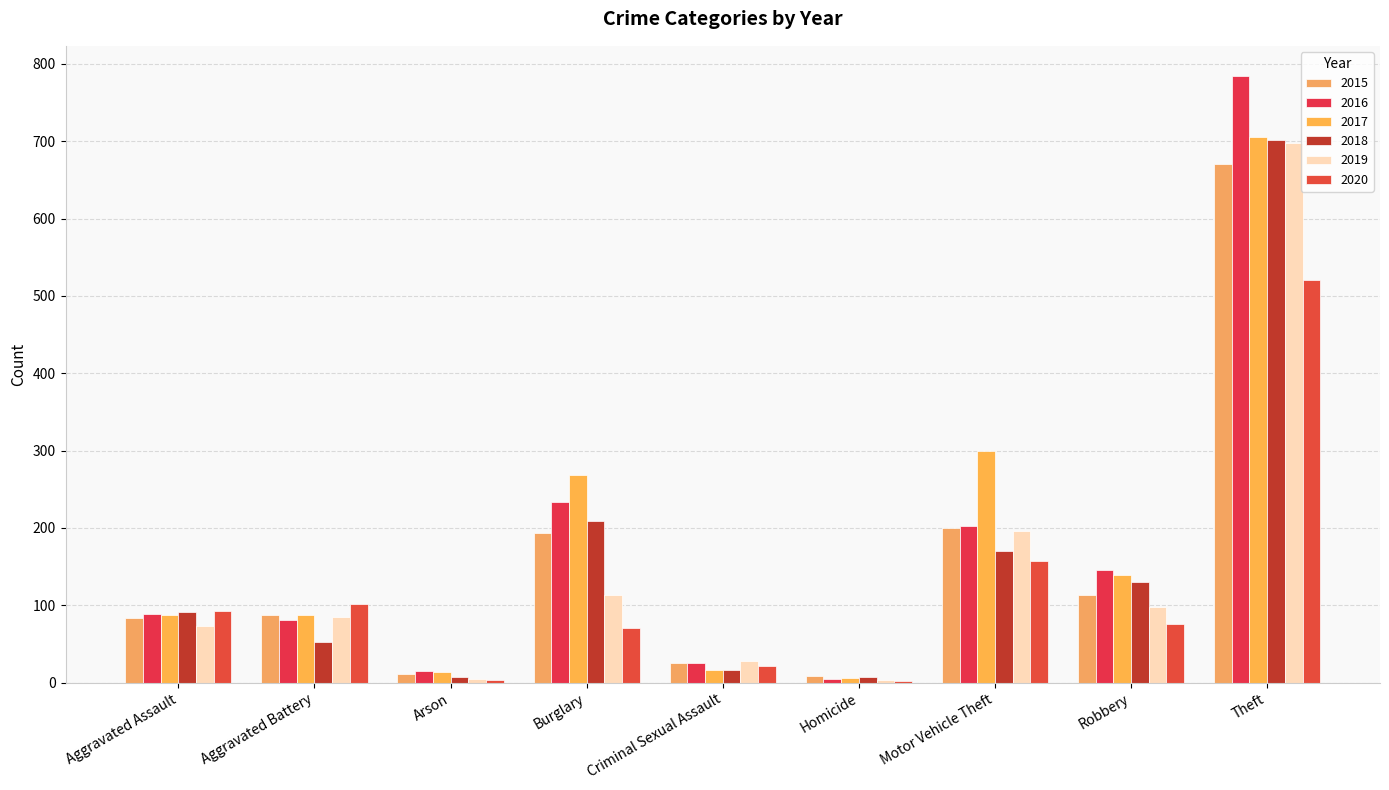

Which category has the highest value in the 2016 series?

Theft